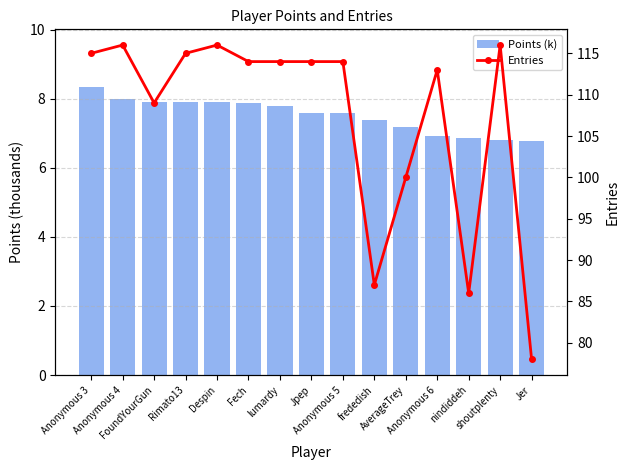

The Entries series shows 109.0 at FoundYourGun. True or false?

True